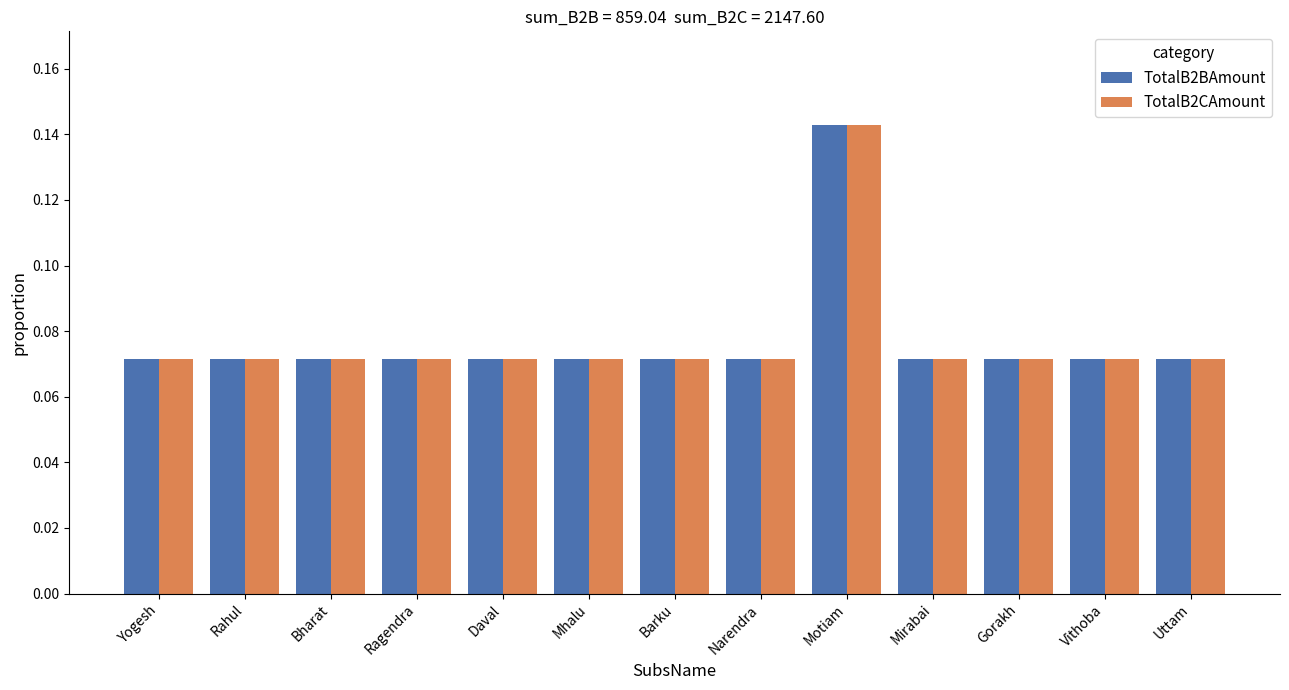

At which category is the sum across all series the highest?

Motiam